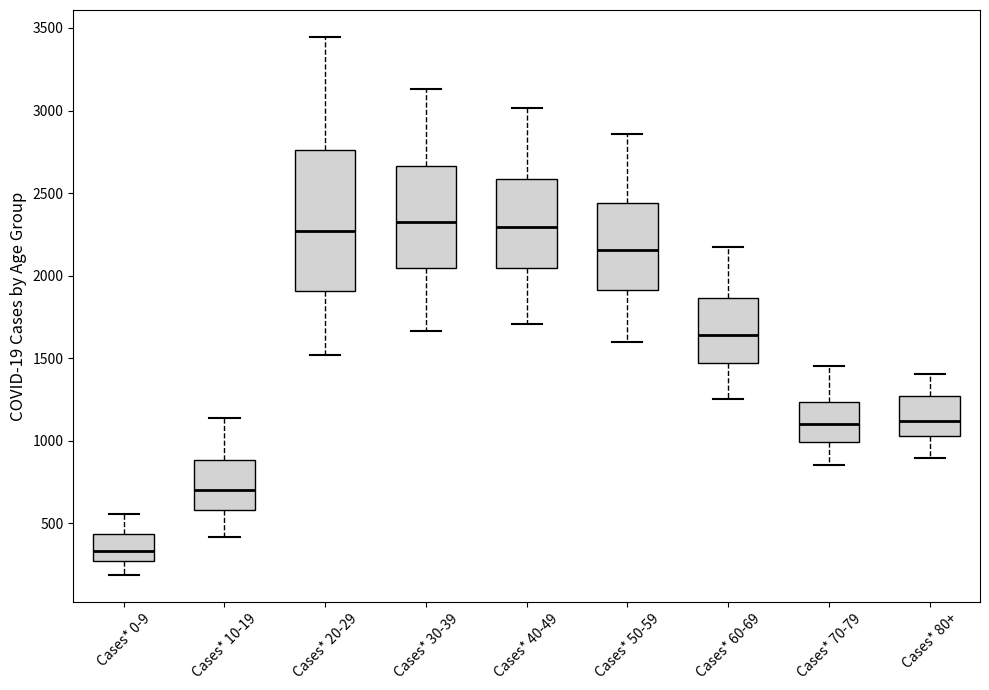

Where is the upper edge of the box for Cases* 20-29 on the y-axis? The values are not printed on the chart, so give them approximately, as read against the axis.

2750